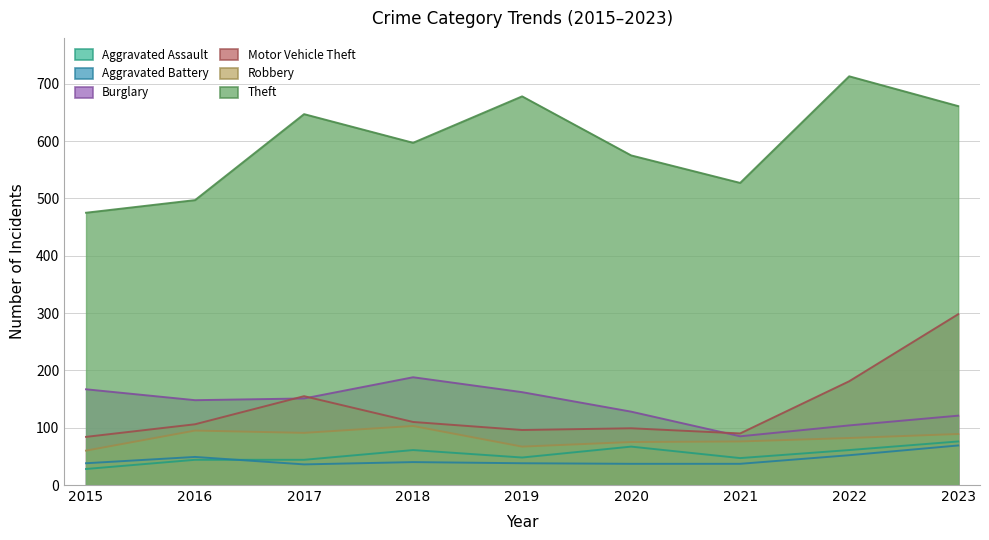

Rank the categories by Aggravated Battery value from highest to lowest.

2023, 2022, 2016, 2018, 2015, 2019, 2020, 2021, 2017